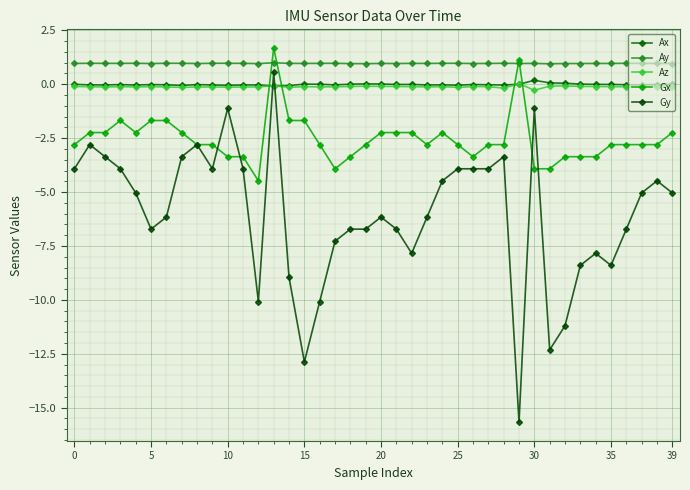

How many lines are shown in the chart?

5